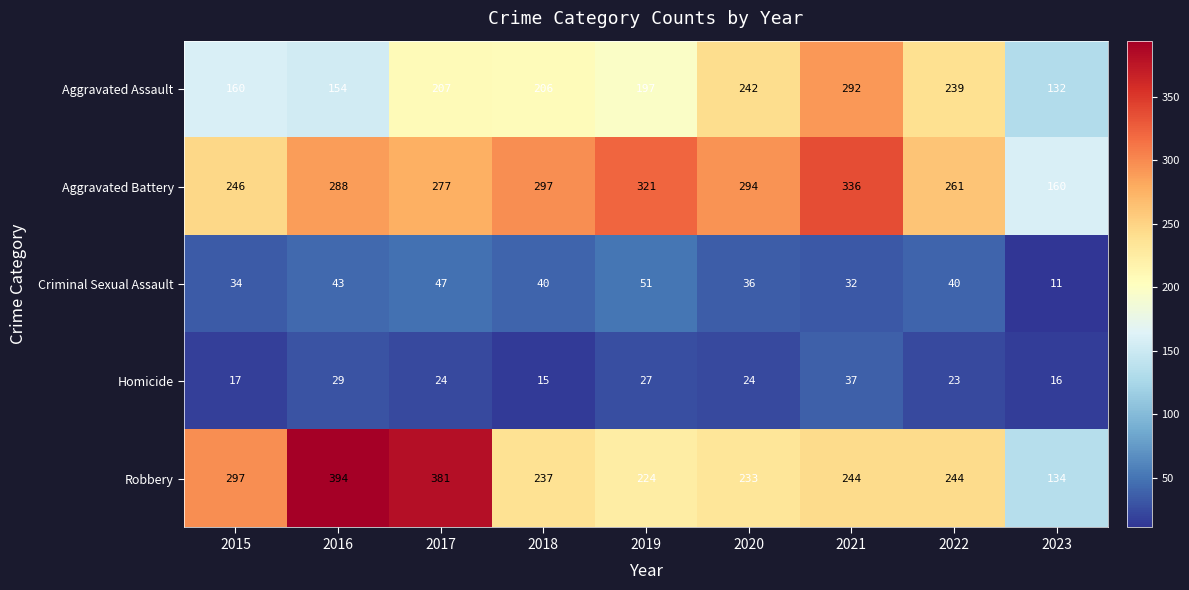

At which category does the chart reach its peak across all series?

2016